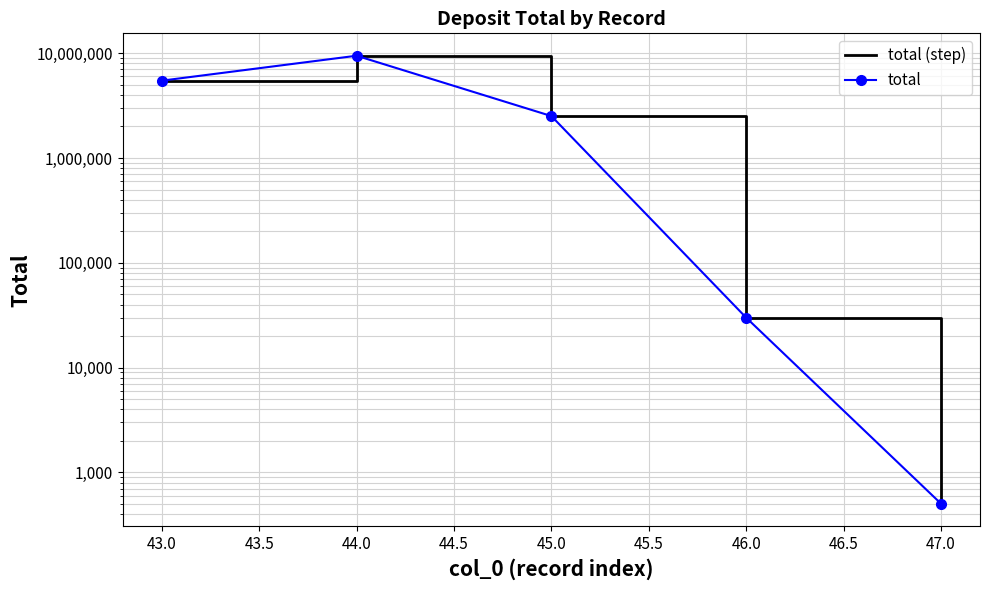

What is the average value of the total series?

3495006.2